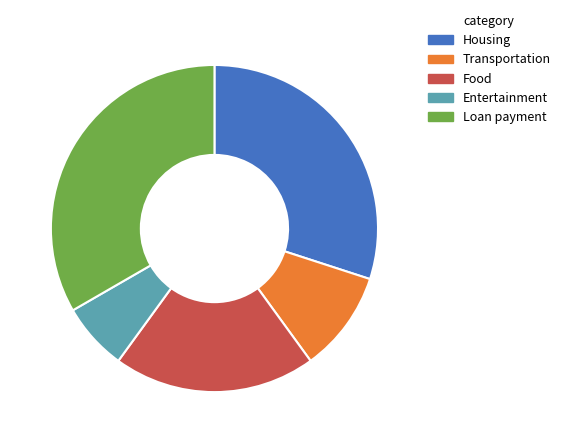

Is the sum of Housing and Transportation greater than half?

No